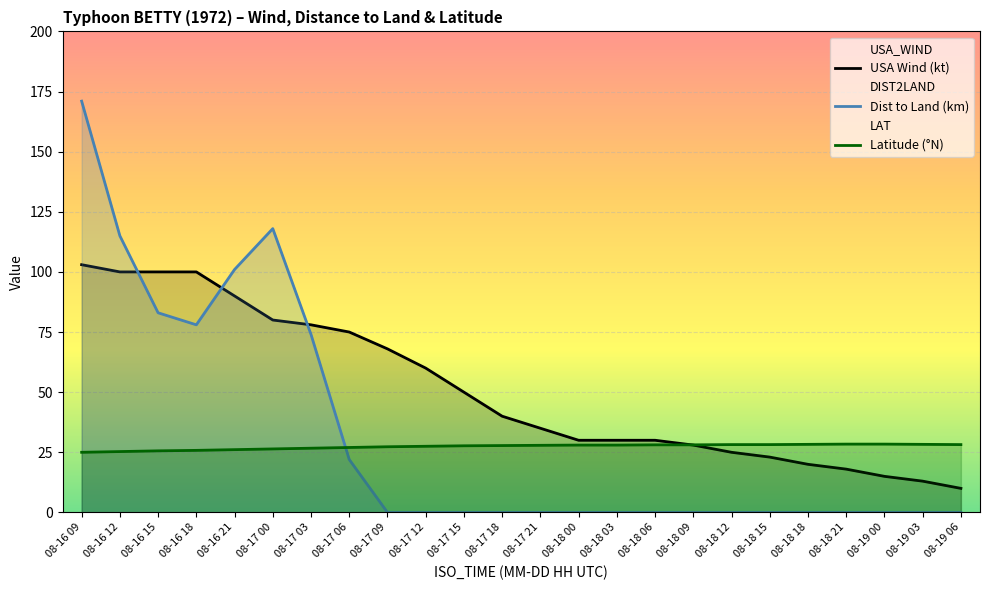

True or false: USA Wind (kt) and Dist to Land (km) cross at least once.

True